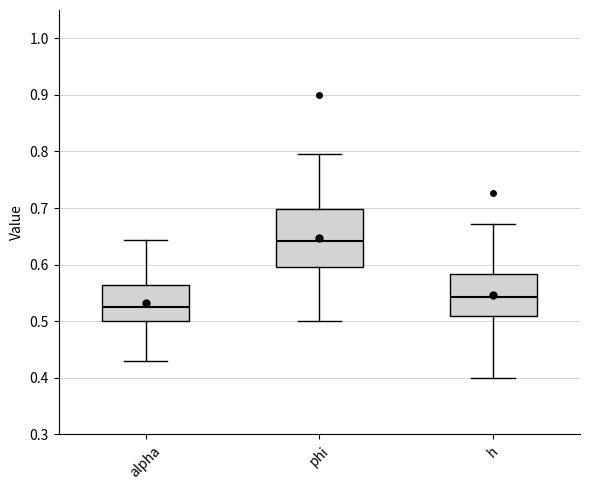

Reading left to right, transcribe this box plot: for each box, give where its median line is, the range the box spans, and where its two whiskers end, as read against the y-axis. The values are not printed on the chart, so give them approximately, as read against the axis.

alpha: median 0.53, box 0.50 to 0.56, whiskers 0.43 to 0.64
phi: median 0.64, box 0.60 to 0.70, whiskers 0.50 to 0.79
h: median 0.54, box 0.51 to 0.58, whiskers 0.40 to 0.67